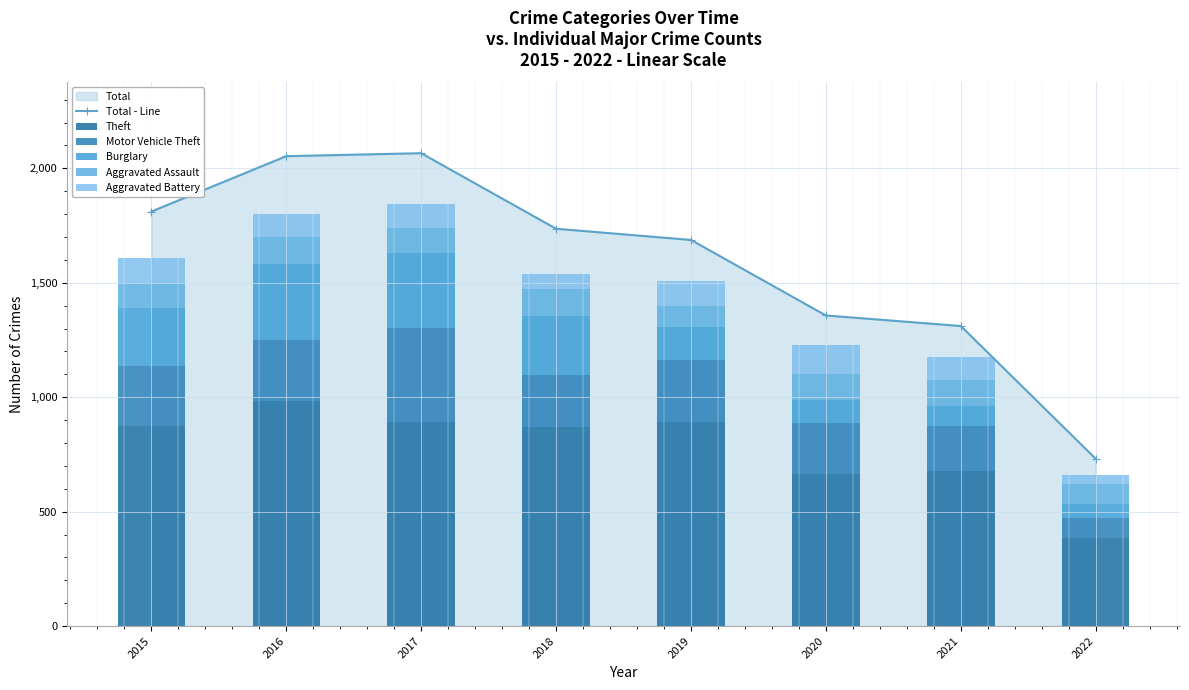

What is the difference between the second highest and minimum values in the Aggravated Assault series?

29